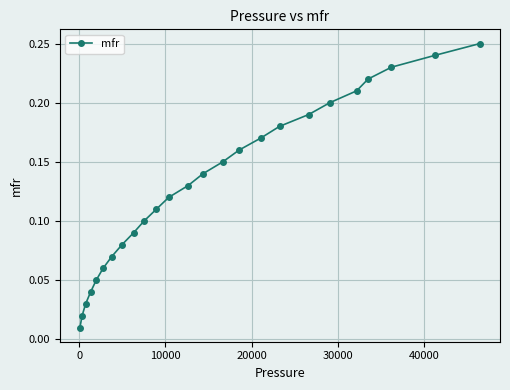

True or false: the data has more than 2 interior local peaks.

False